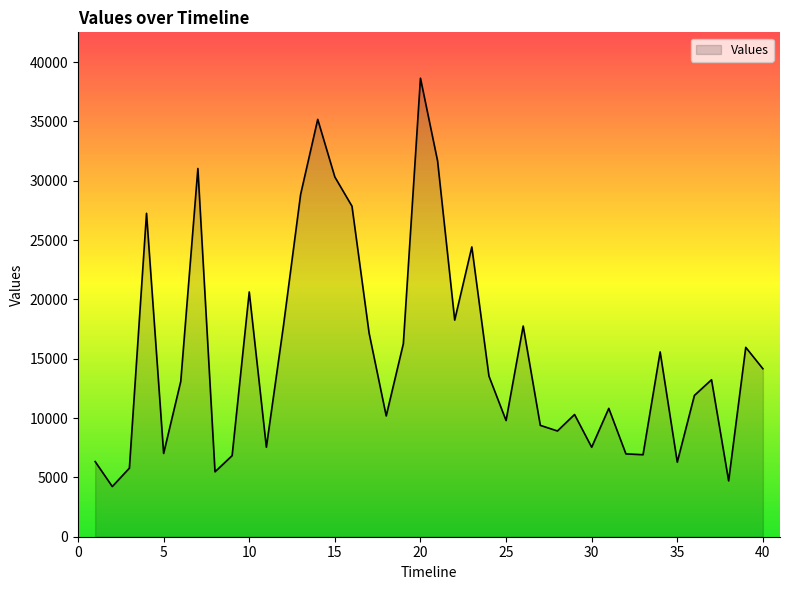

What is the difference between the maximum and minimum values?

34417